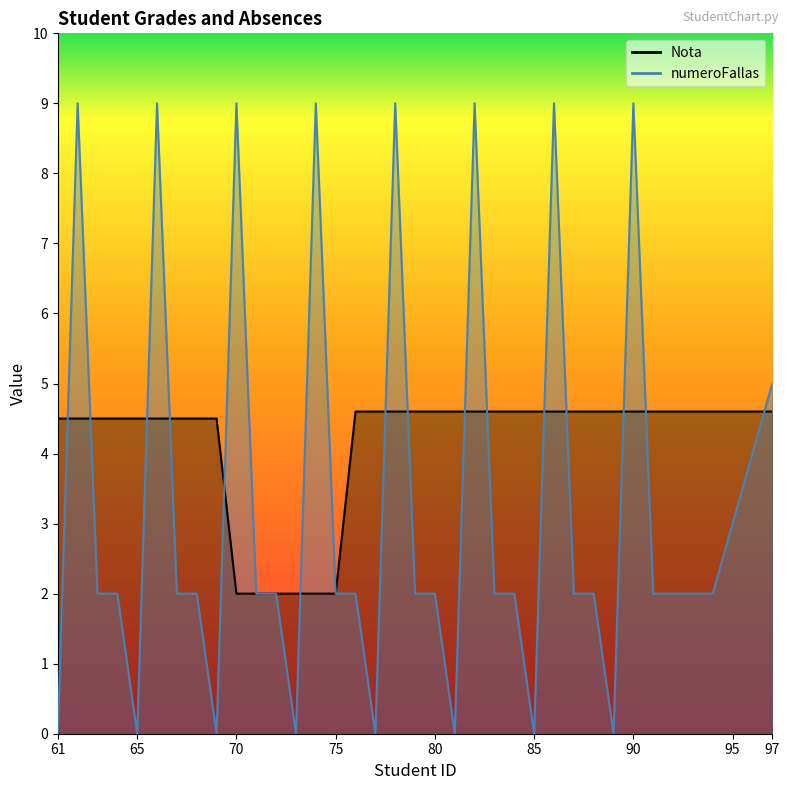

Rank the series at 61 from lowest to highest value.

numeroFallas, Nota